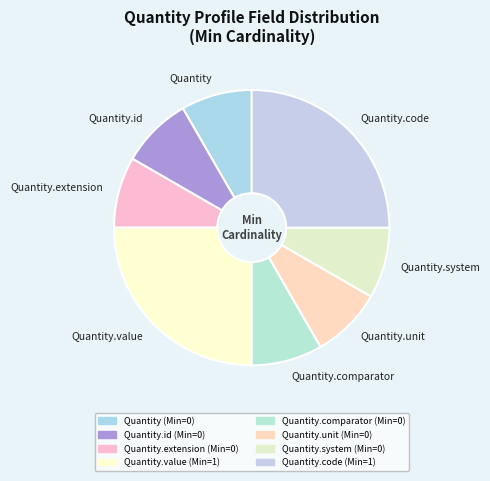

Count the number of slices in the pie.

8